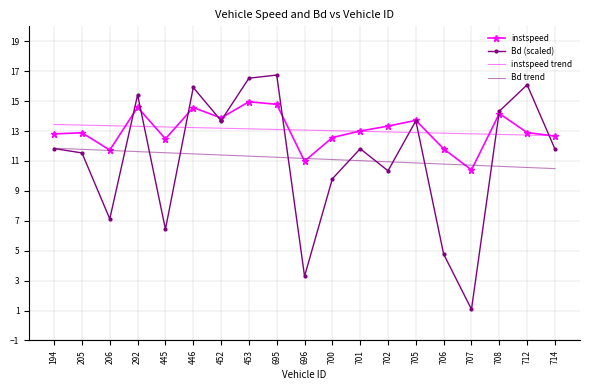

What are all the series names shown in the legend?

instspeed, Bd (scaled), instspeed trend, Bd trend